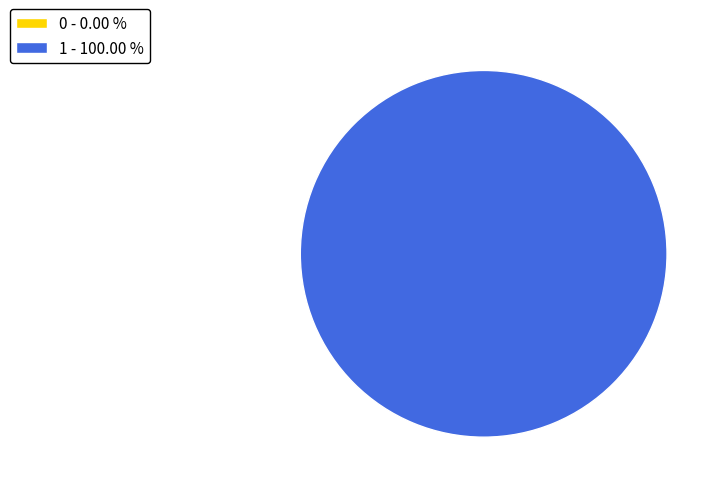

Which slice represents more than half of the pie?

1